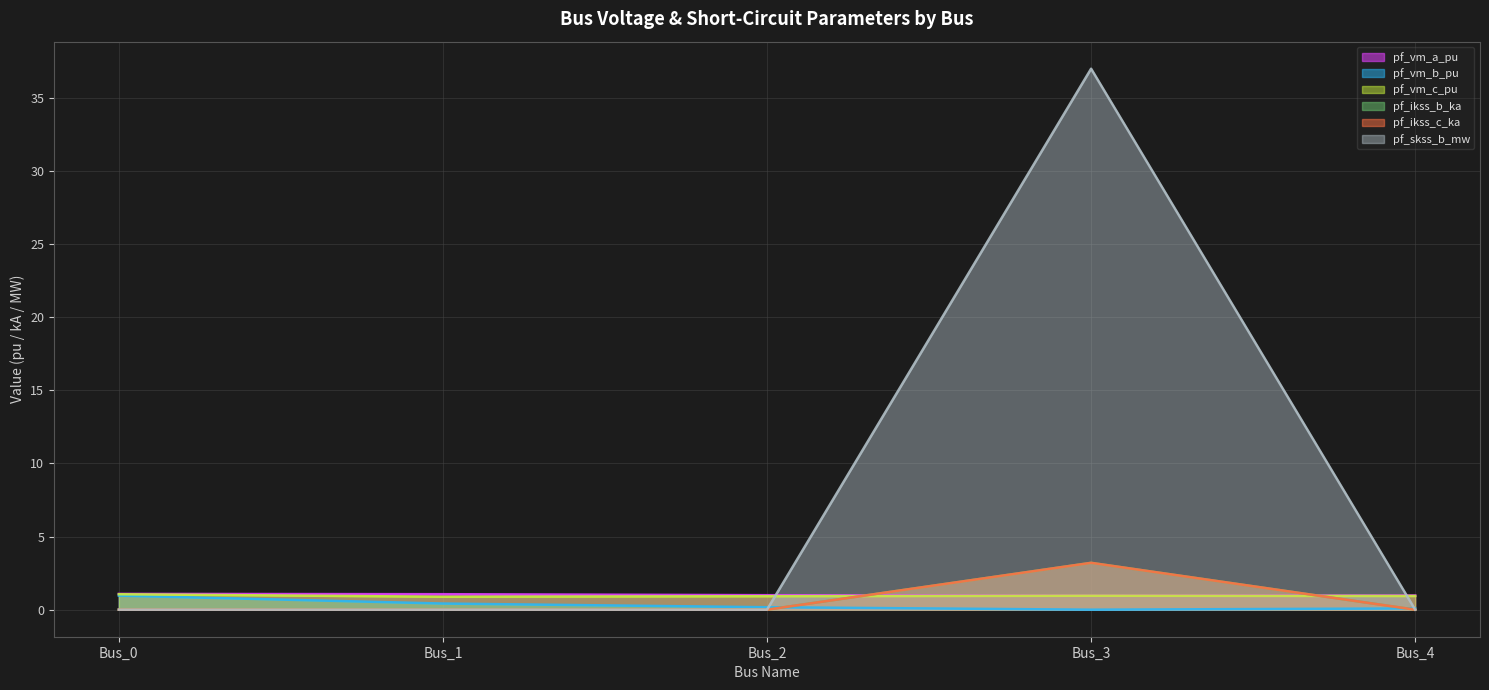

How many lines are shown in the chart?

6